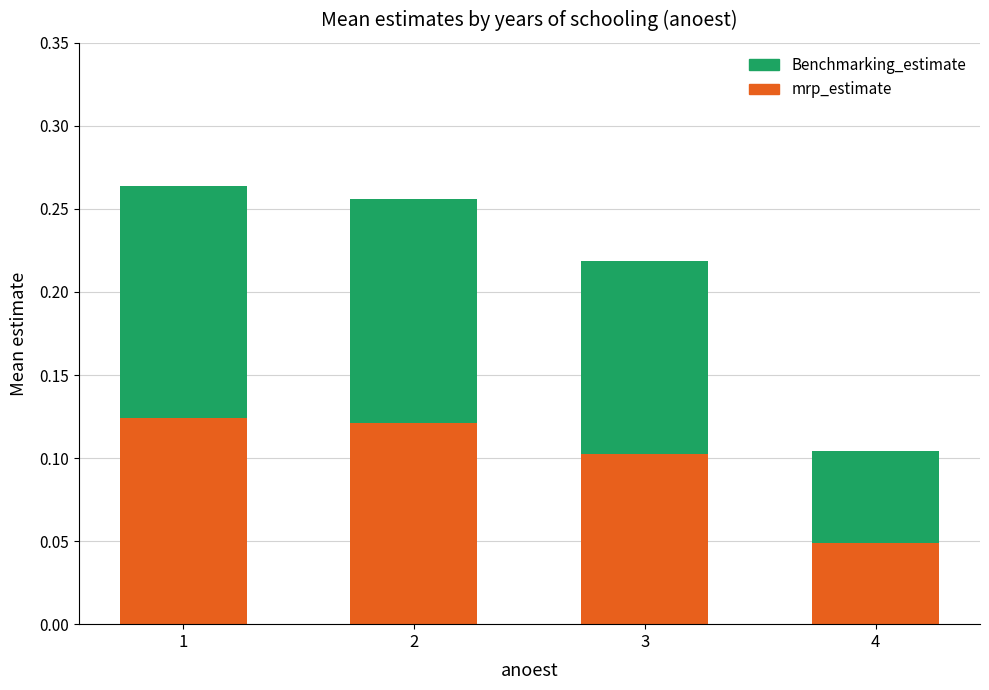

What is the sum of all mrp_estimate values?

0.4